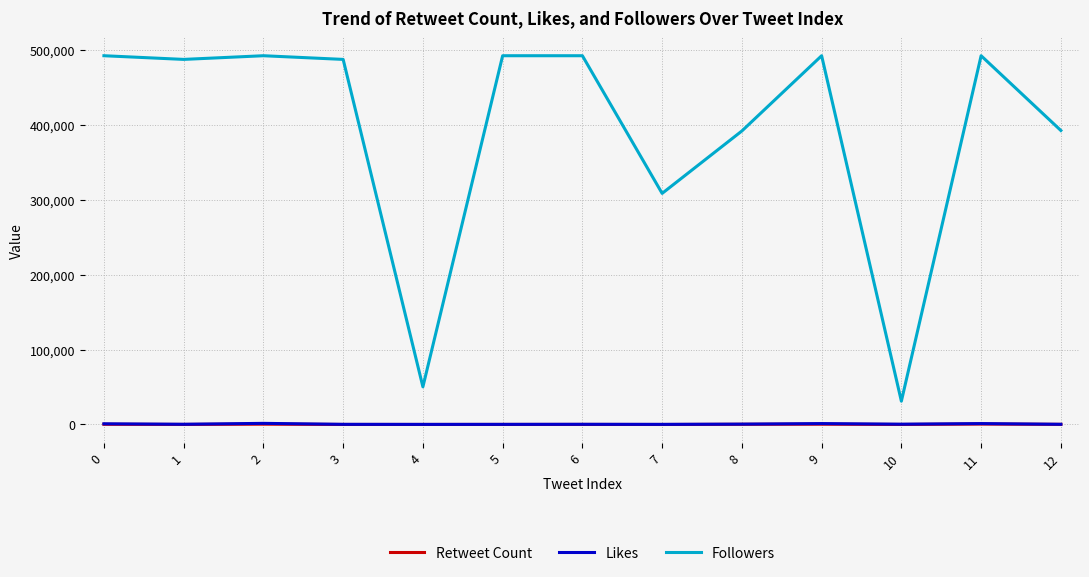

How many values in the Followers series are below 487411?

5